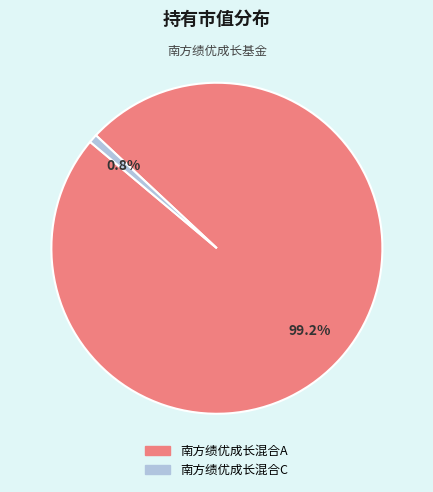

Rank the categories by value from highest to lowest.

南方绩优成长混合A, 南方绩优成长混合C